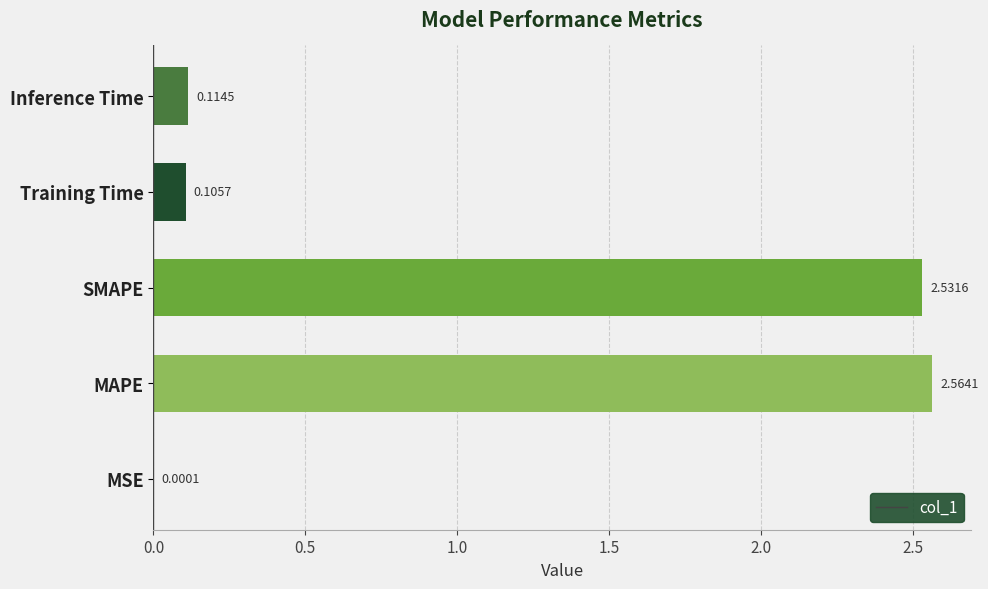

Between MSE and Inference Time, which is larger?

Inference Time